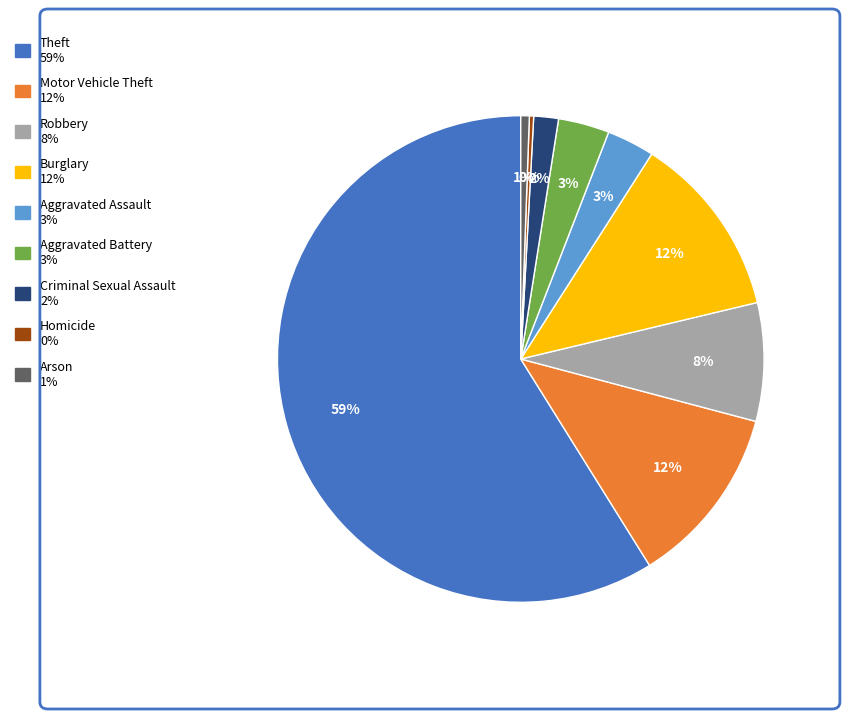

Which has a higher value, Robbery or Burglary?

Burglary